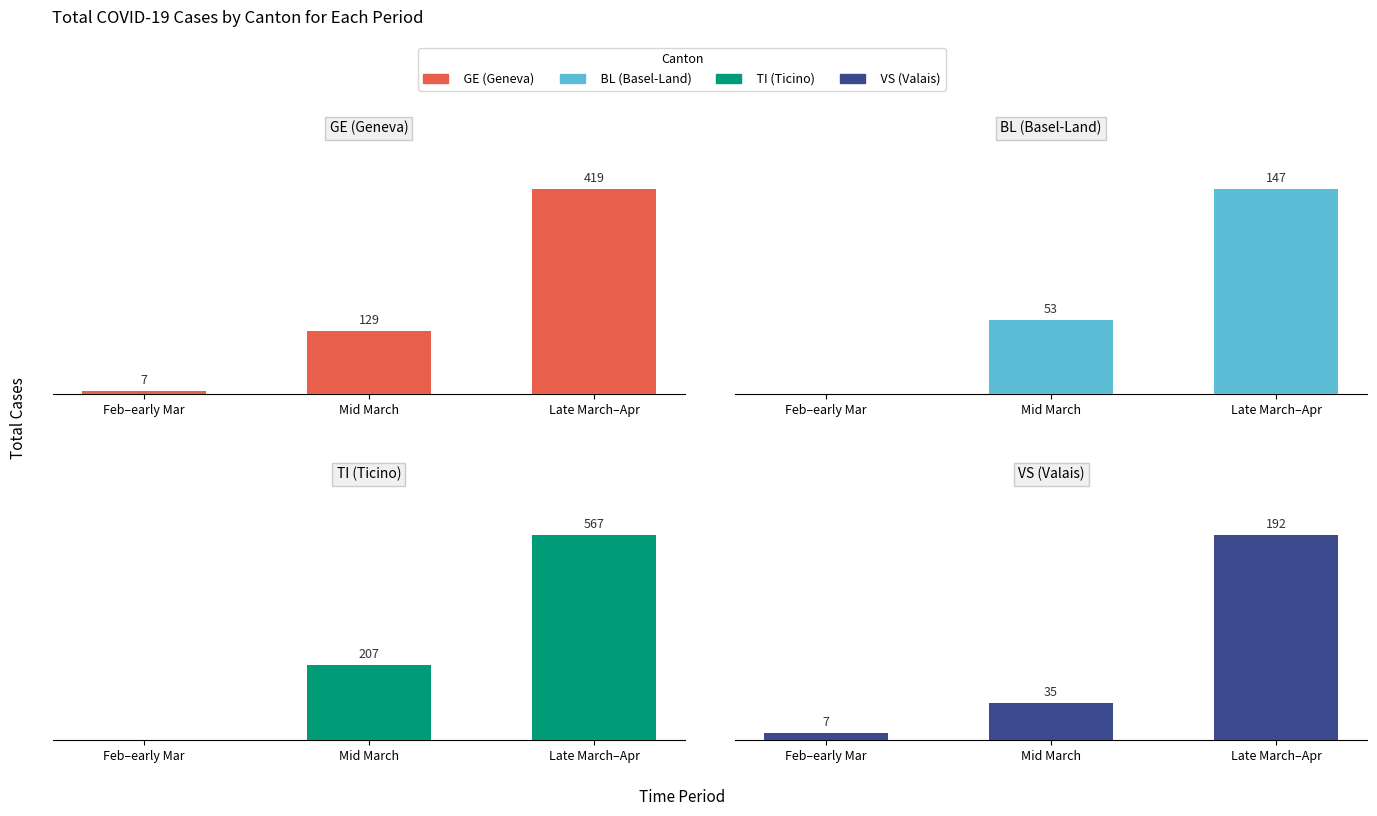

What position from the left is Mid March?

2